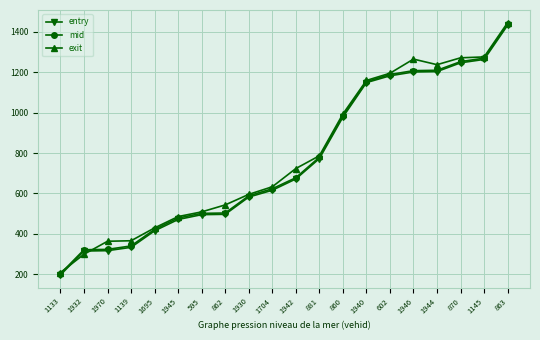

What is the difference between the second highest and minimum values in the entry series?

1067.5